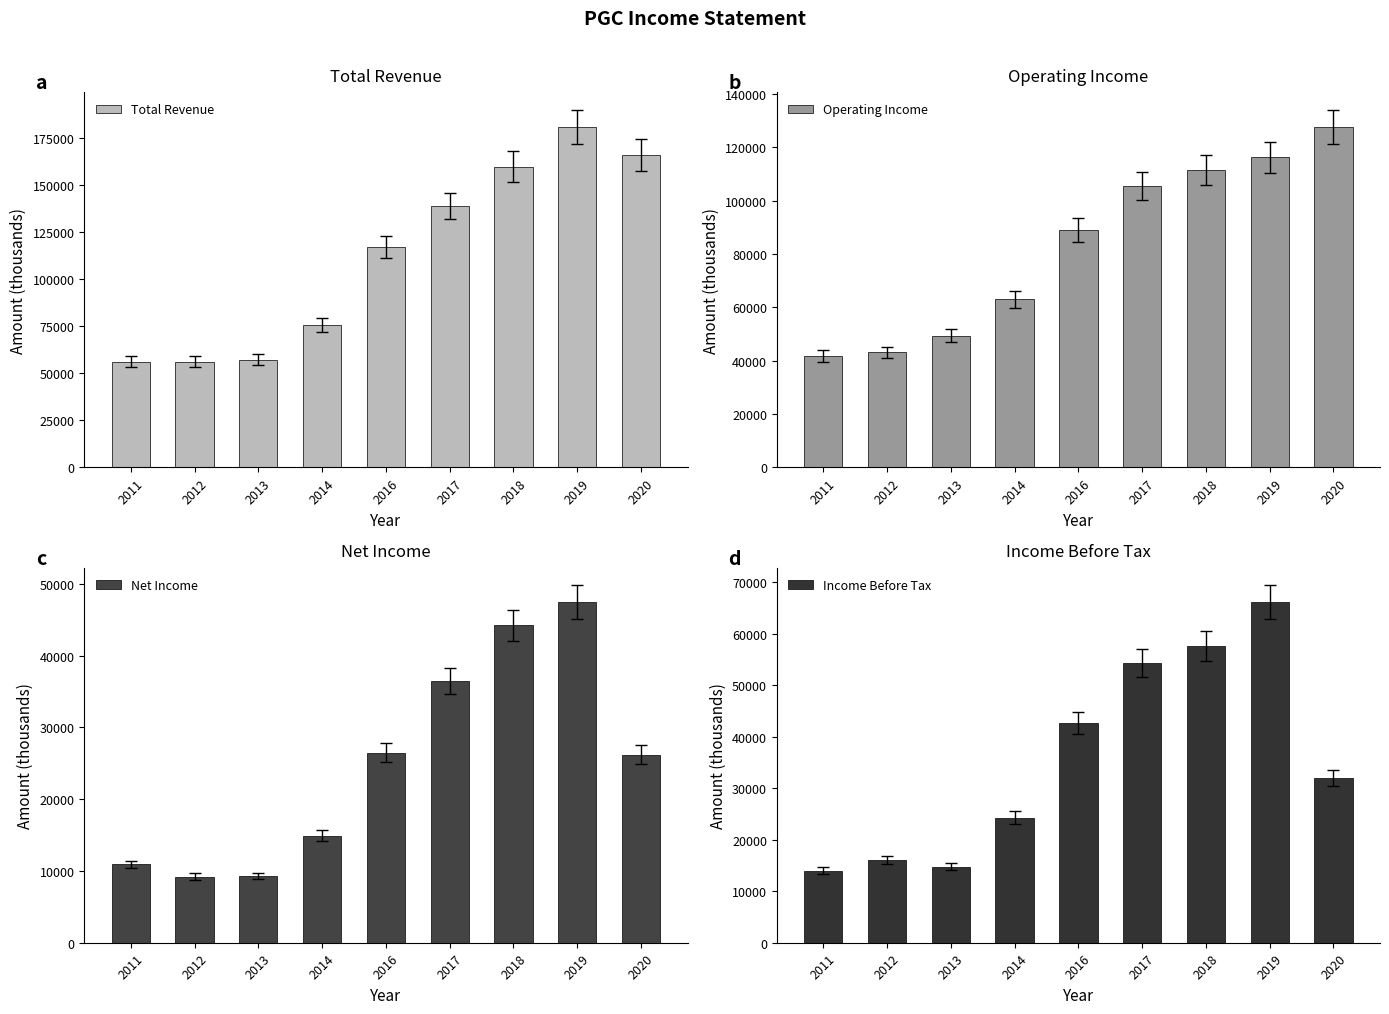

Count the number of categories in the chart.

9